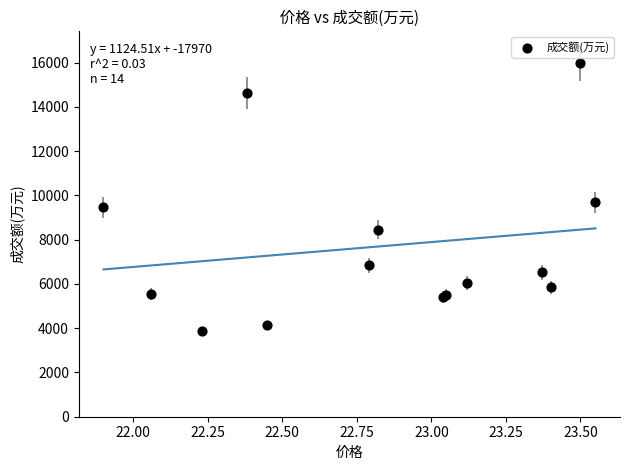

What Y value in the scatter plot is closest to 9918?

9689